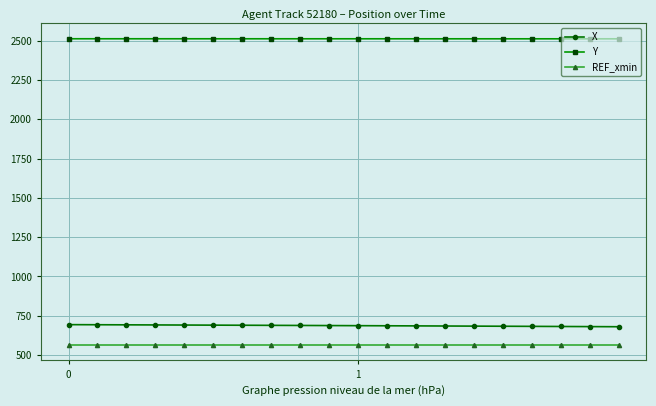

True or false: REF_xmin and X cross at least once.

False